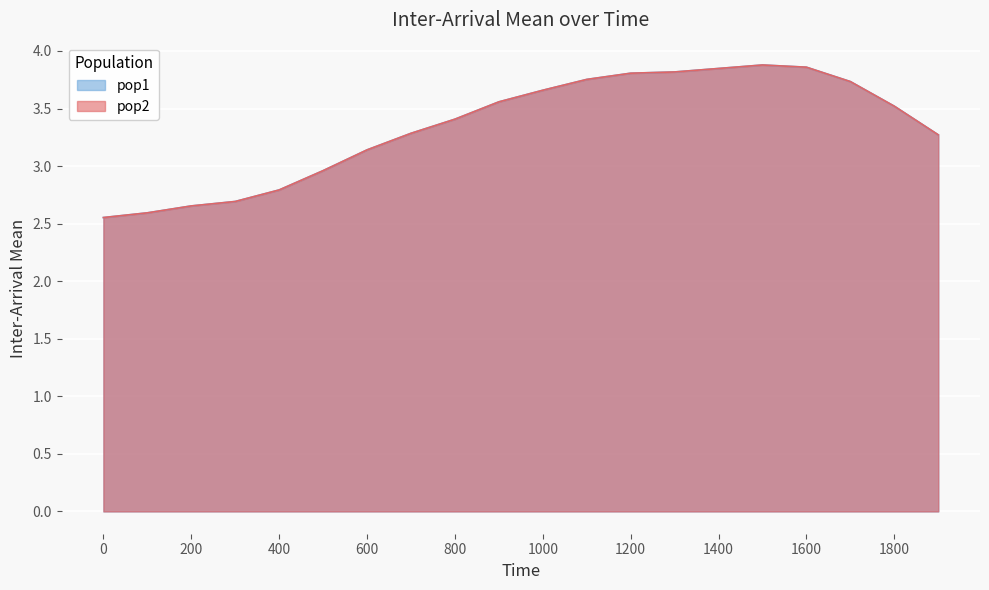

What is the difference between the second highest and second lowest values in the pop2 series?

1.3